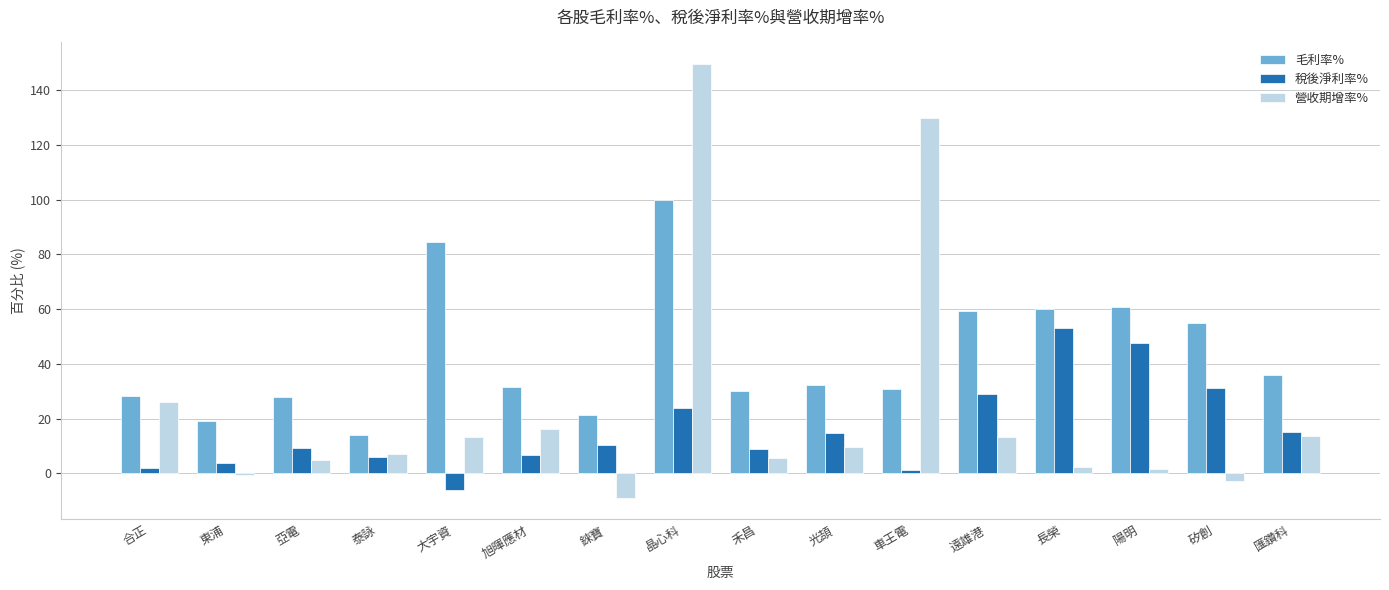

Does the chart contain stacked bars?

No